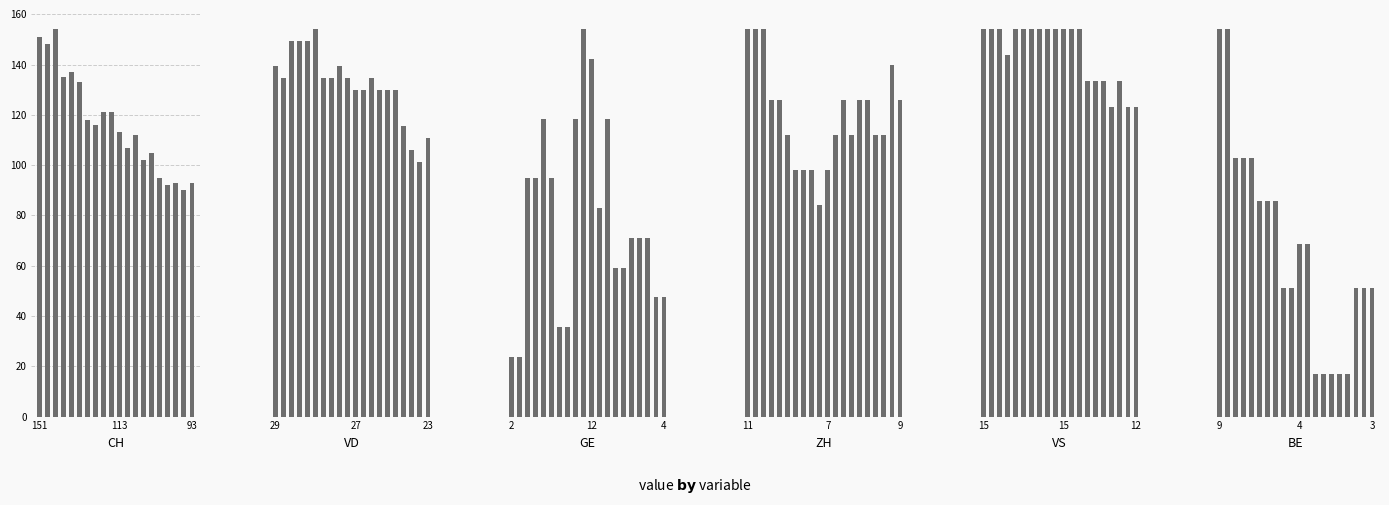

The value of VS at 18 is 5. True or false?

False